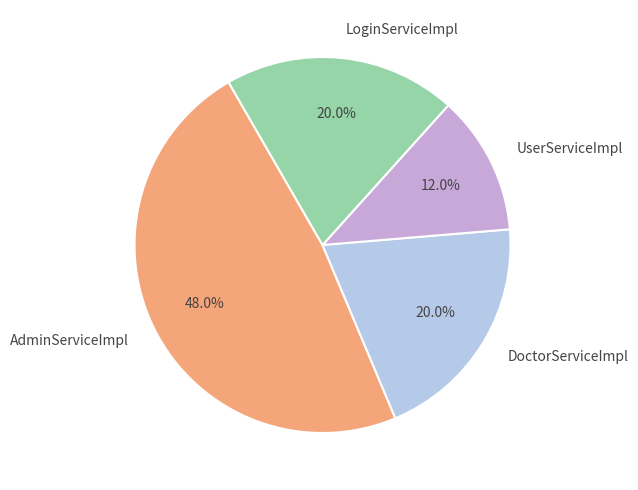

To the nearest percent, what is the average slice percentage?

25%